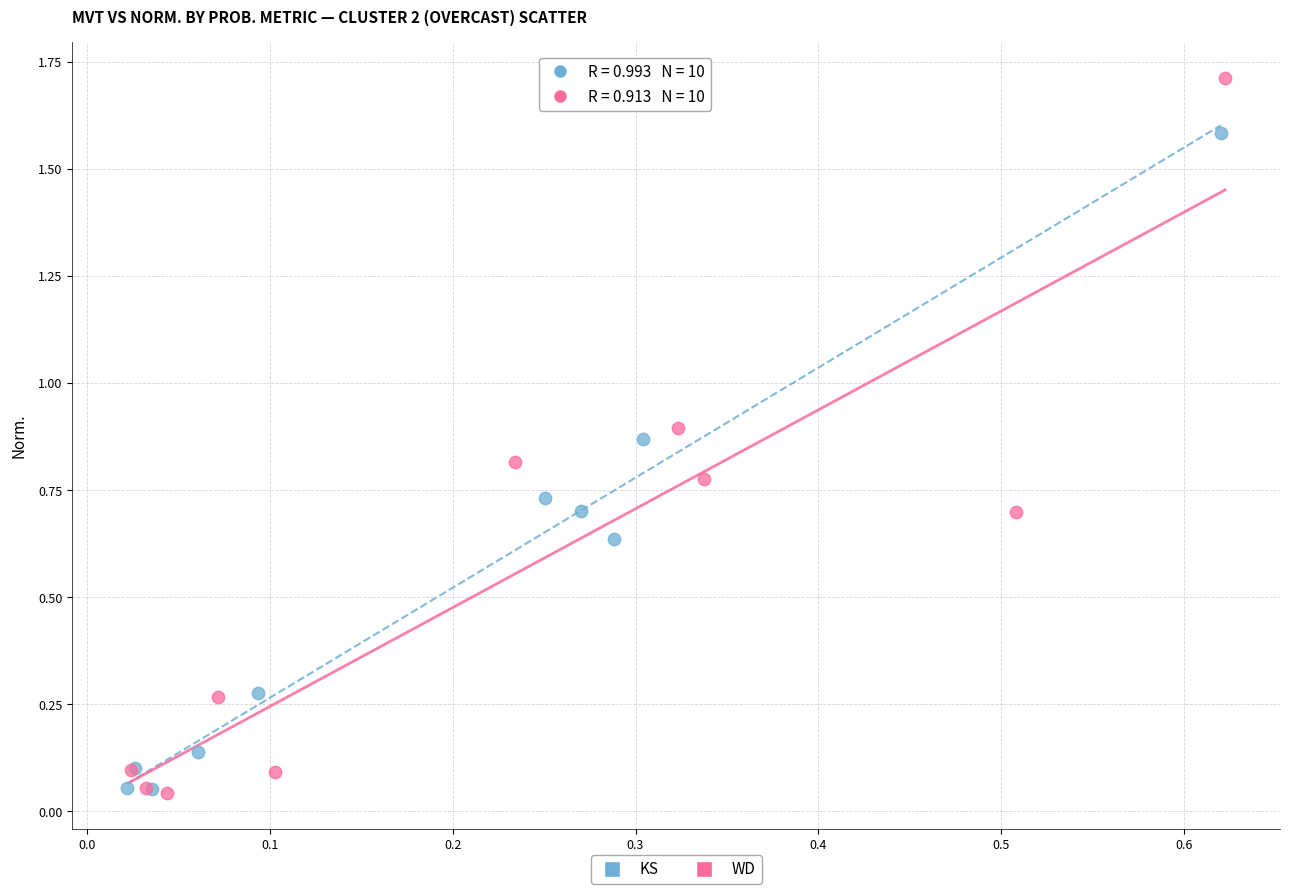

Which series has the largest Y range (max minus min)?

WD